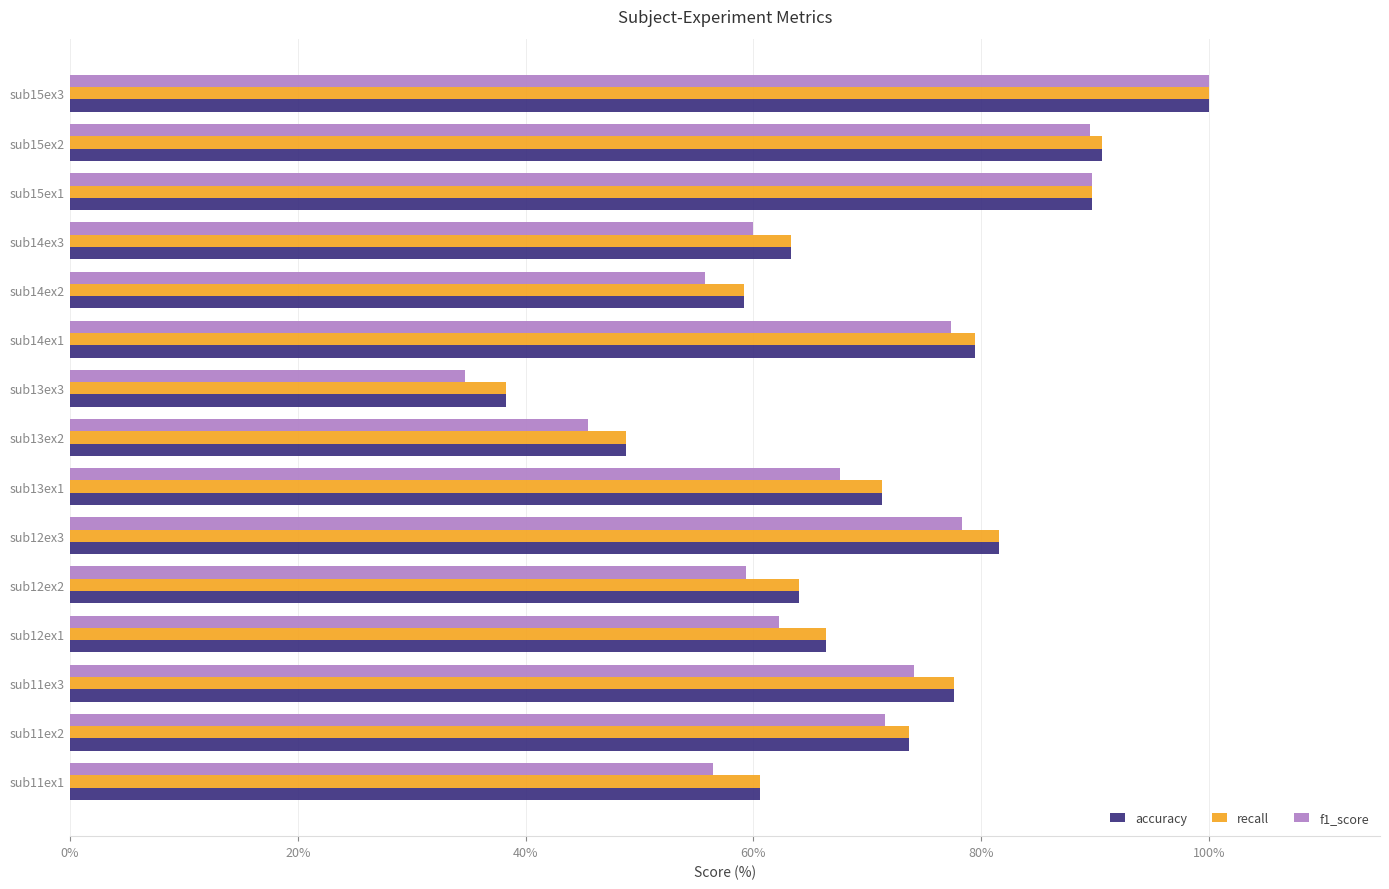

What value does the recall series have at sub11ex2?

73.6